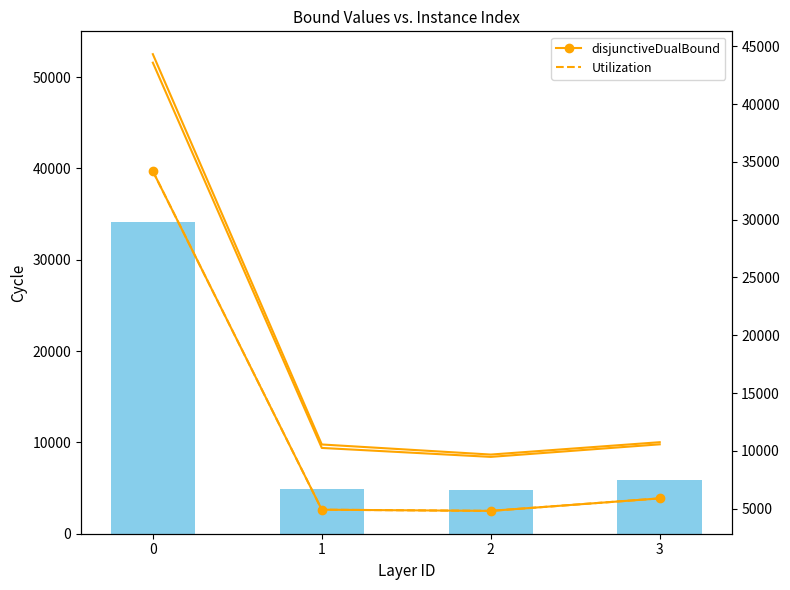

What is the approximate value of Utilization at 1?

4916.0